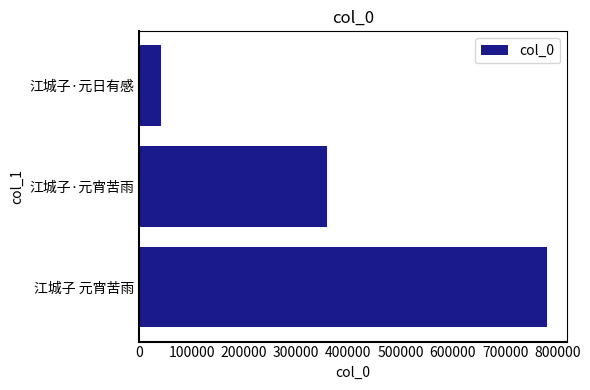

At which category does the chart reach its minimum across all series?

江城子·元日有感